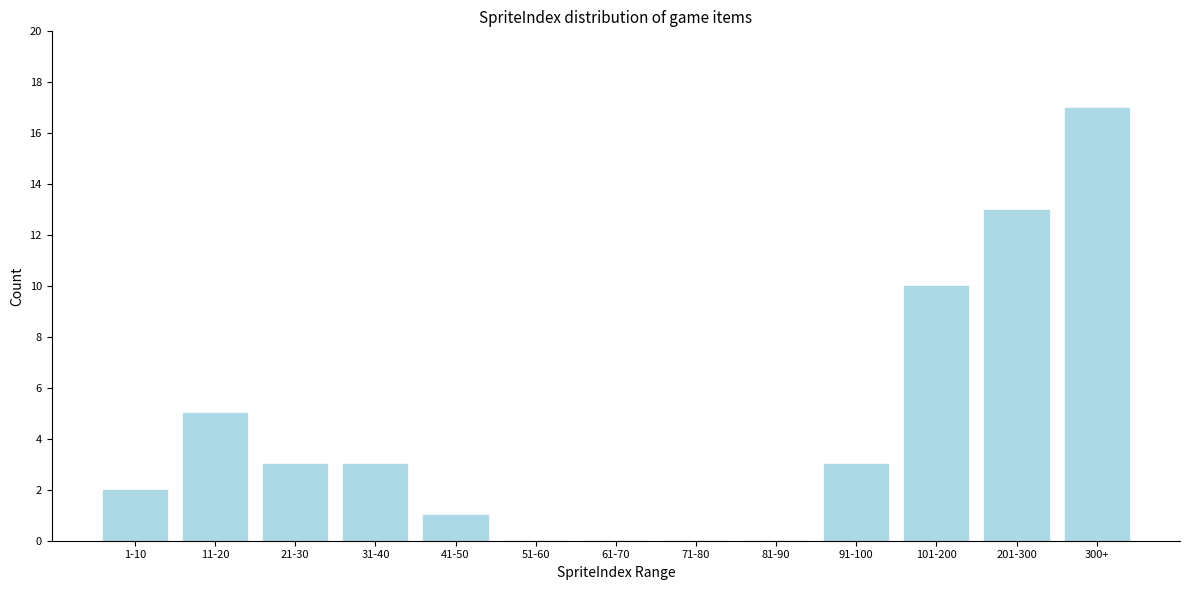

Reading left to right, transcribe all the data shown in this chart.

1-10=2	11-20=5	21-30=3	31-40=3	41-50=1	51-60=0	61-70=0	71-80=0	81-90=0	91-100=3	101-200=10	201-300=13	300+=17